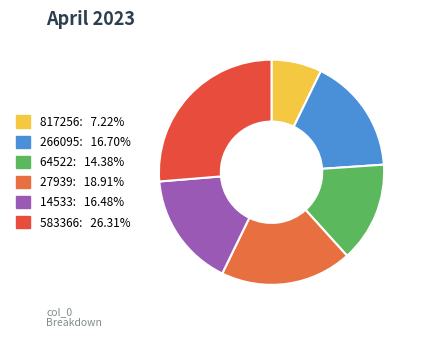

To the nearest percent, what percentage of the pie is 817256?

7%